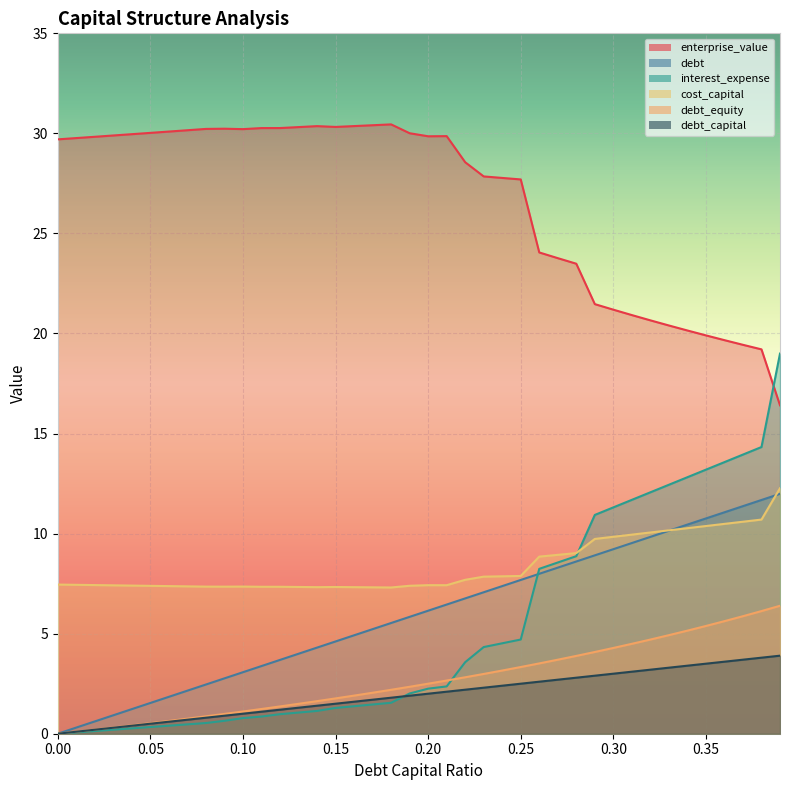

Count the number of categories in the chart.

40